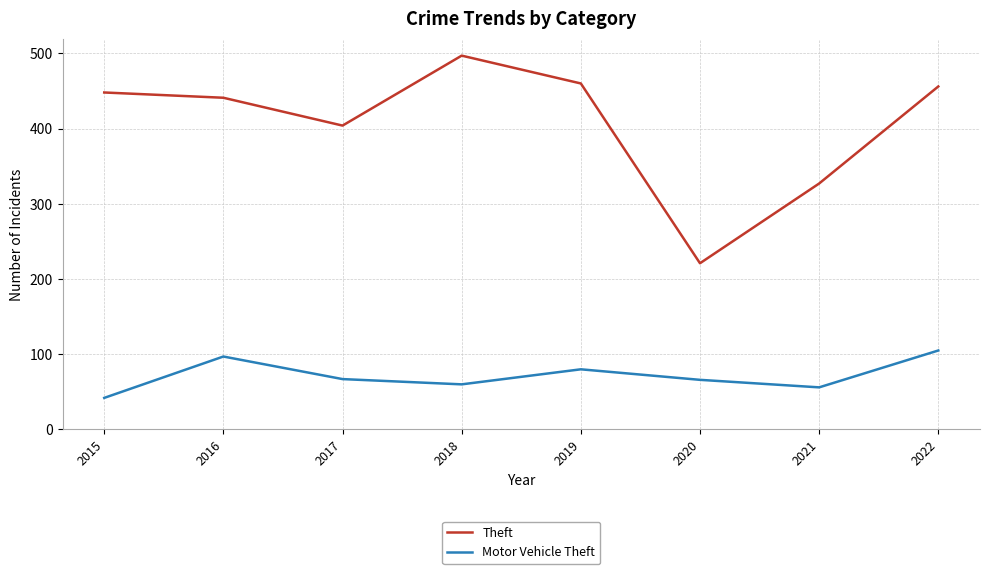

Between 2015 and 2016, which series saw the biggest shift?

Motor Vehicle Theft